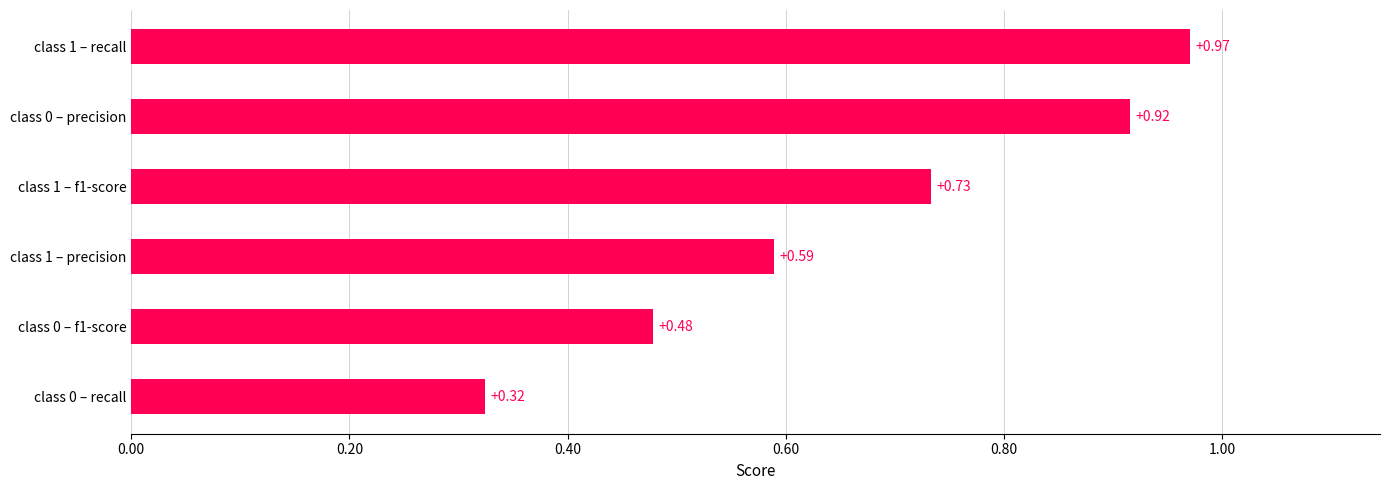

What is the sum of all values?

4.0